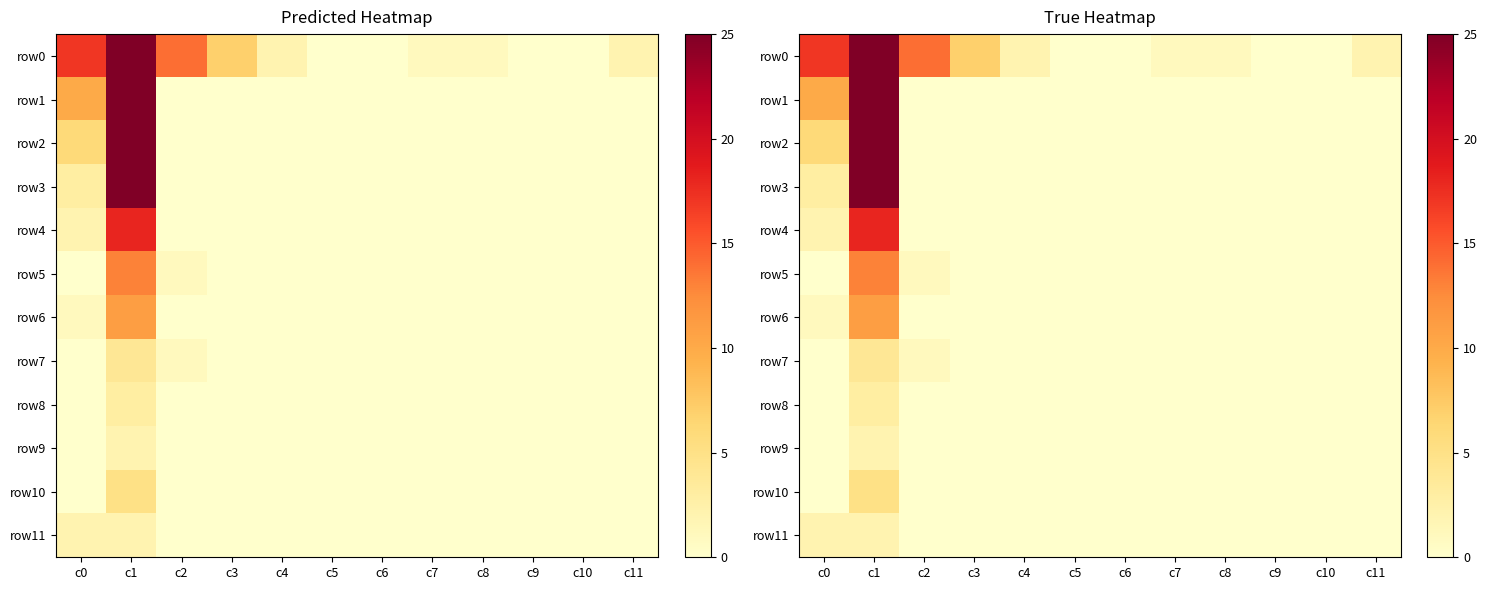

Is it true that row0 equals 17 at c5?

False